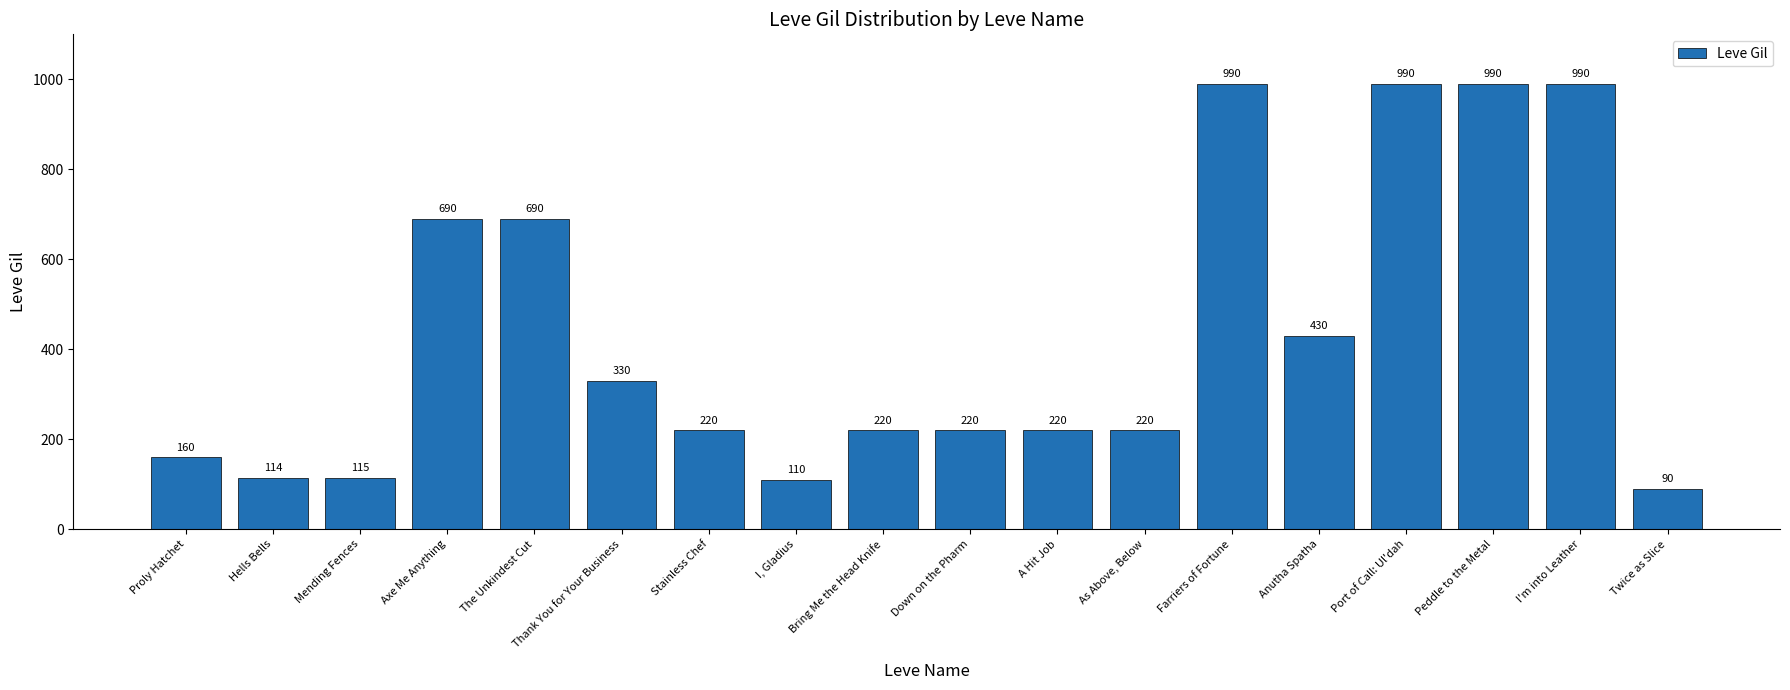

How many bars are there in total?

18